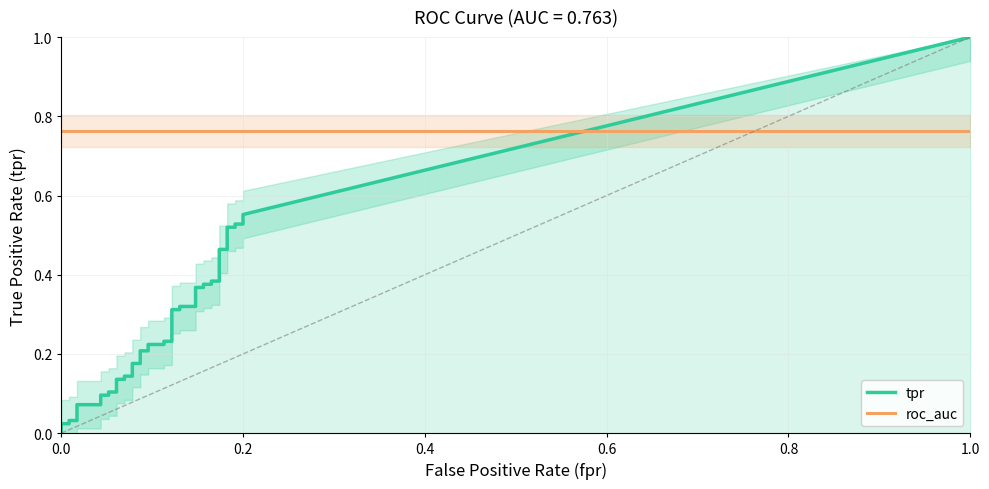

True or false: tpr has a value of 0.5 at 35.

True